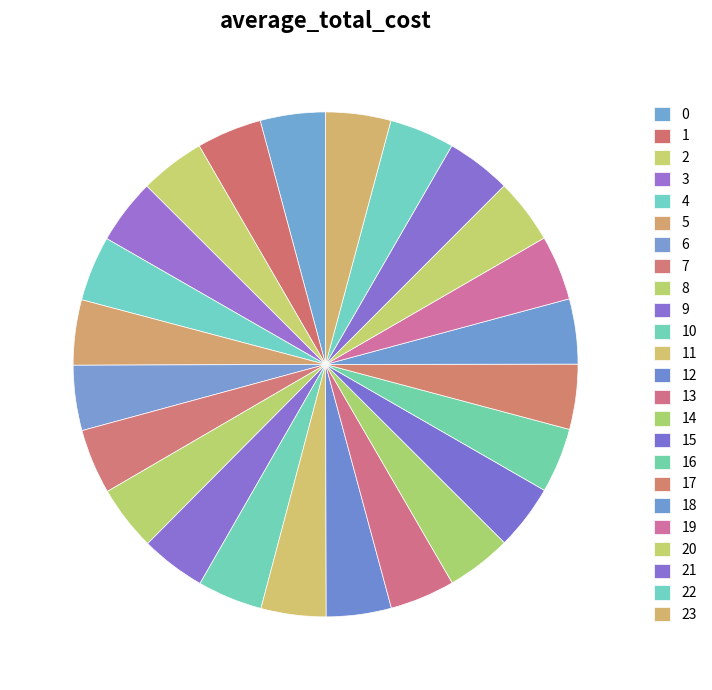

To the nearest percent, what is the combined percentage of 21 and 18?

8%